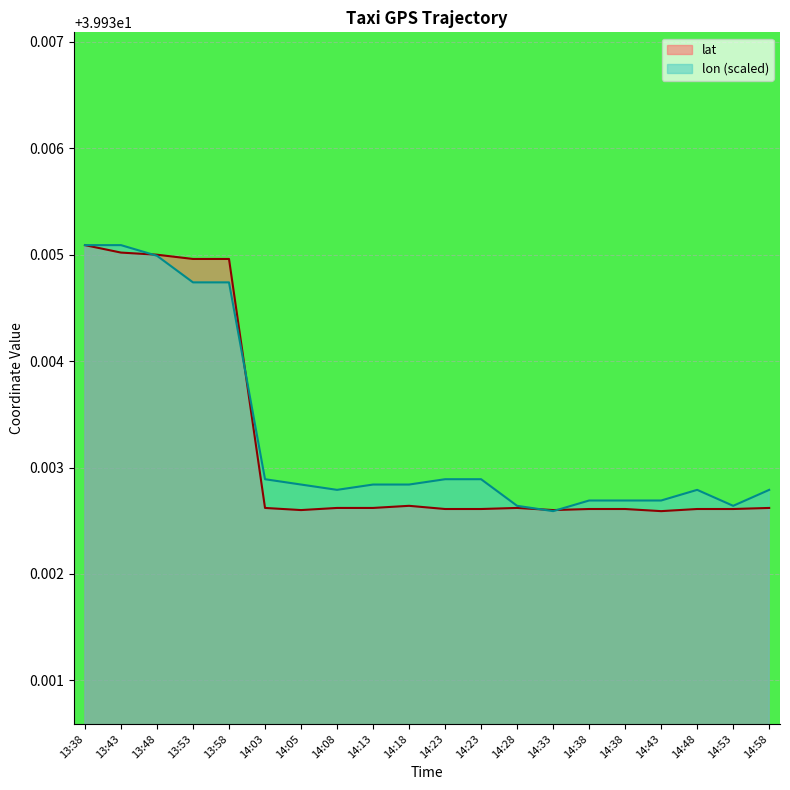

How many intersections are there between lat and lon?

4